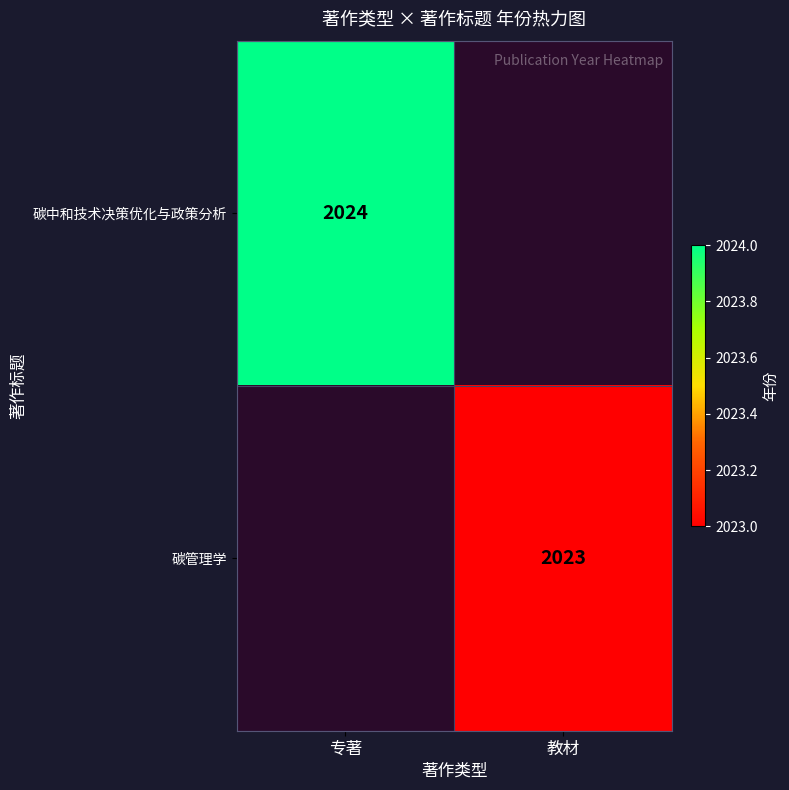

The 碳中和技术决策优化与政策分析 series shows 2024 at 专著. True or false?

True